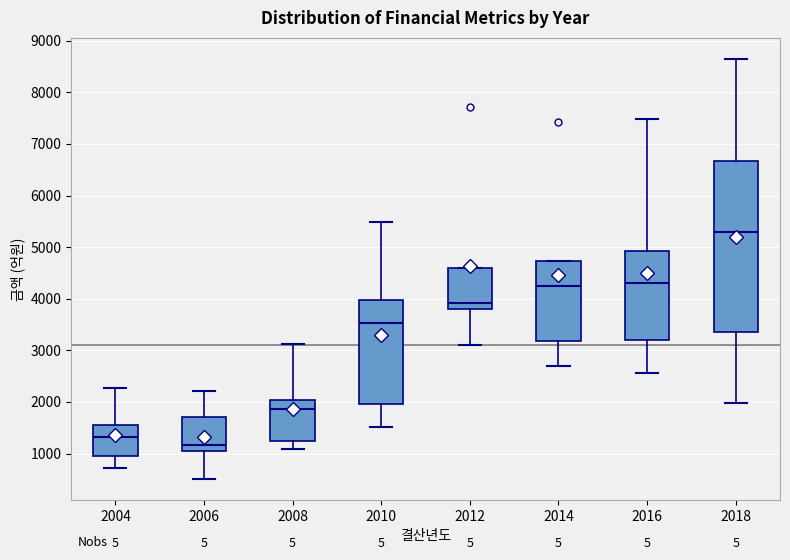

Reading left to right, transcribe this box plot: for each box, give where its median line is, the range the box spans, and where its two whiskers end, as read against the y-axis. The values are not printed on the chart, so give them approximately, as read against the axis.

2004: median 1300, box 1000 to 1600, whiskers 700 to 2300
2006: median 1200, box 1000 to 1700, whiskers 500 to 2200
2008: median 1900, box 1200 to 2000, whiskers 1100 to 3100
2010: median 3500, box 2000 to 4000, whiskers 1500 to 5500
2012: median 3900, box 3800 to 4600, whiskers 3100 to 4600
2014: median 4200, box 3200 to 4700, whiskers 2700 to 4700
2016: median 4300, box 3200 to 4900, whiskers 2600 to 7500
2018: median 5300, box 3400 to 6700, whiskers 2000 to 8600